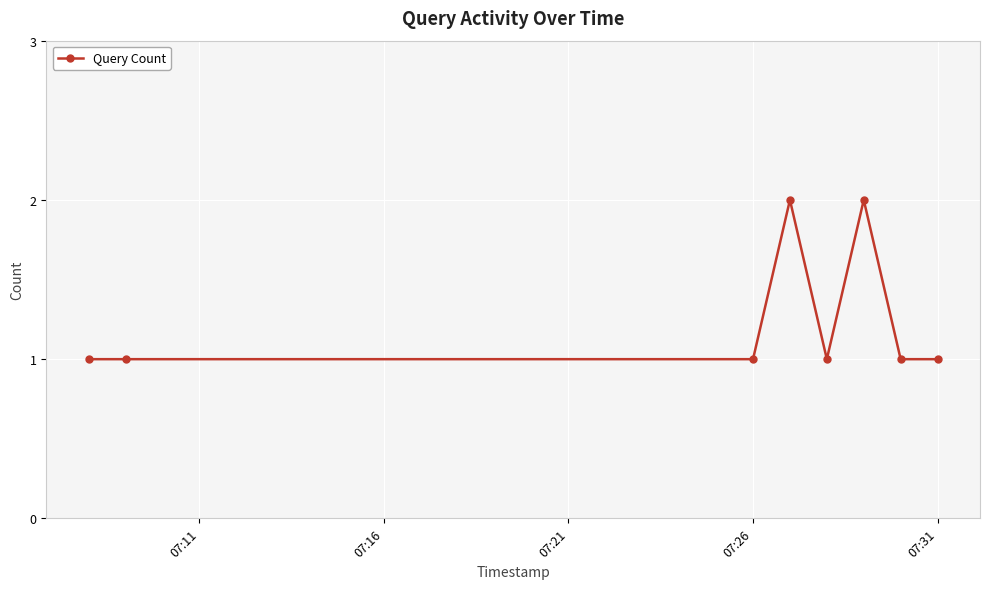

How many lines are shown in the chart?

1